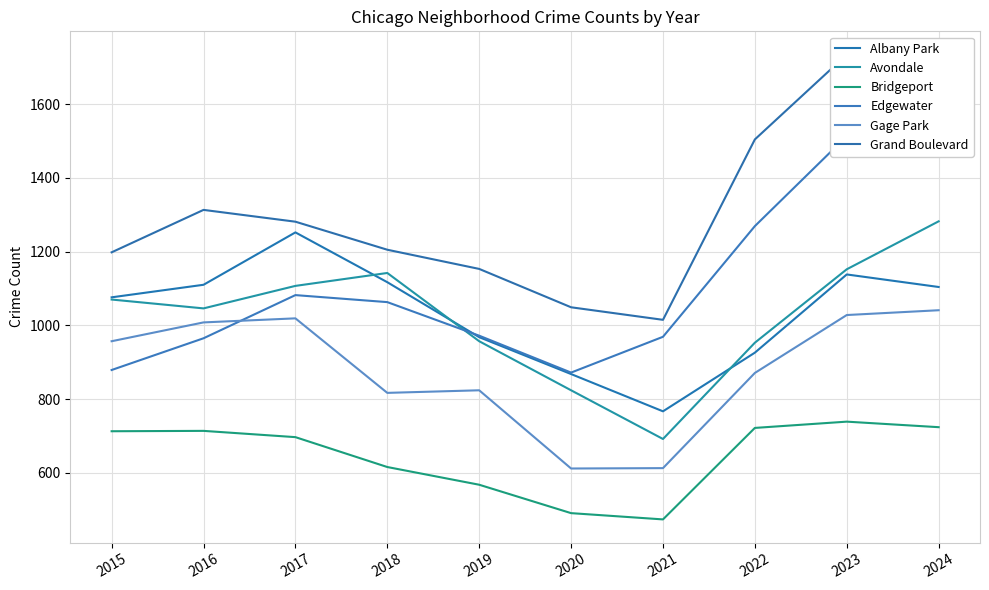

True or false: Edgewater has more than 2 points higher than both neighbors.

False